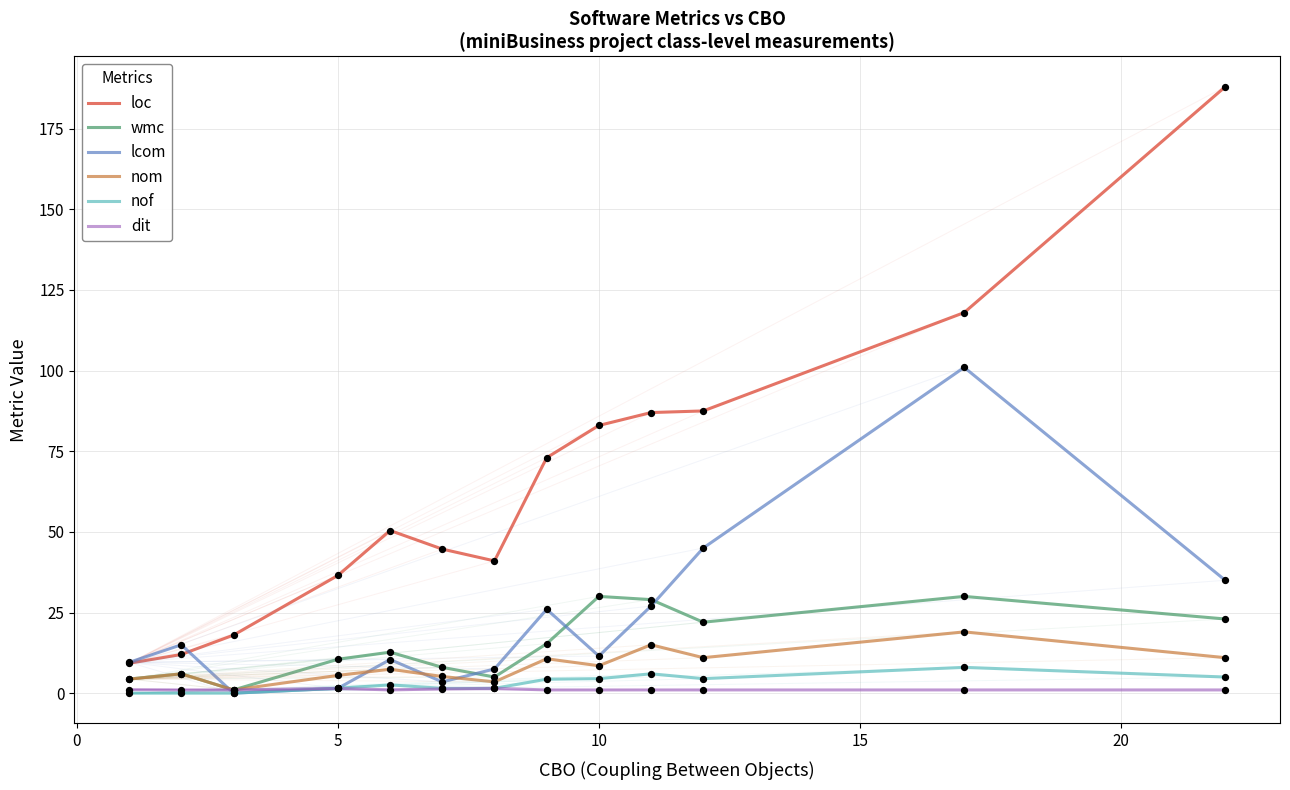

Which series has the largest total across all categories?

loc